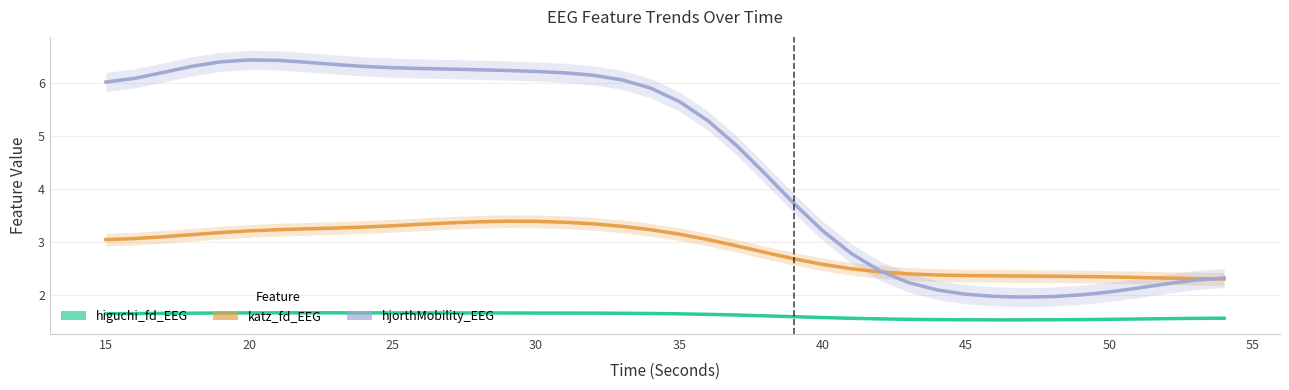

How many interior local peaks does the hjorthMobility_EEG series have?

1